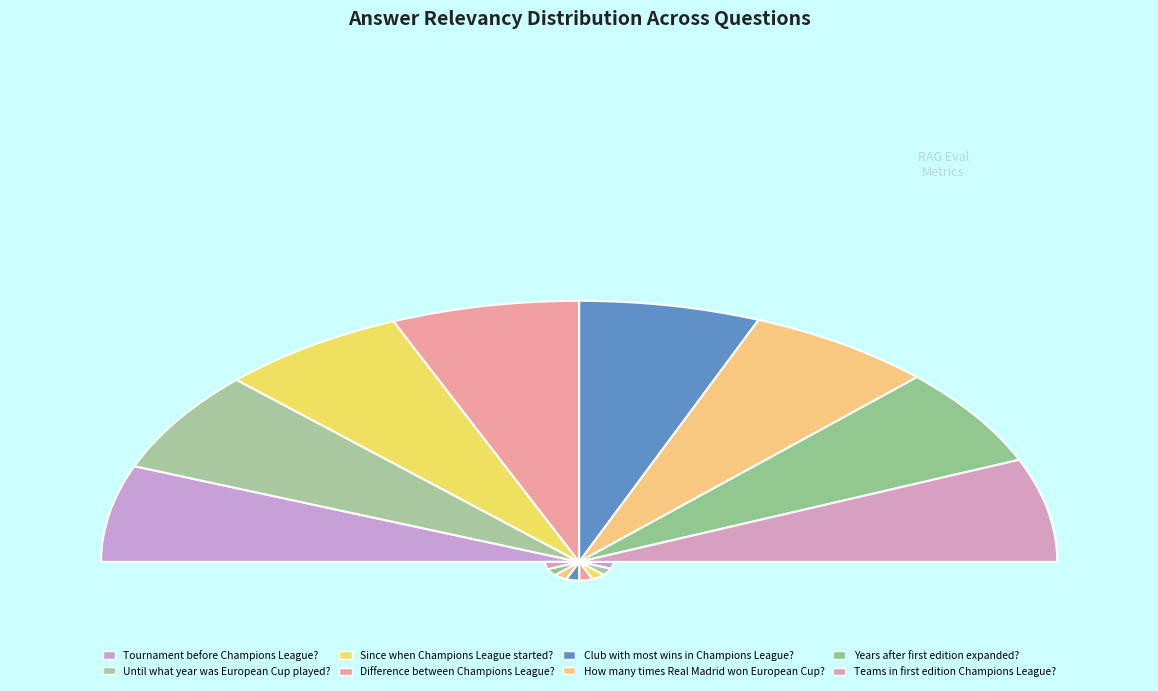

Rank the categories by value from highest to lowest.

Teams in first
edition Champions League?, Since when Champions
League started?, How many times Real
Madrid won European Cup?, Difference between
Champions League?, Until what year was
European Cup played?, Club with most wins
in Champions League?, Years after first
edition expanded?, Tournament before
Champions League?